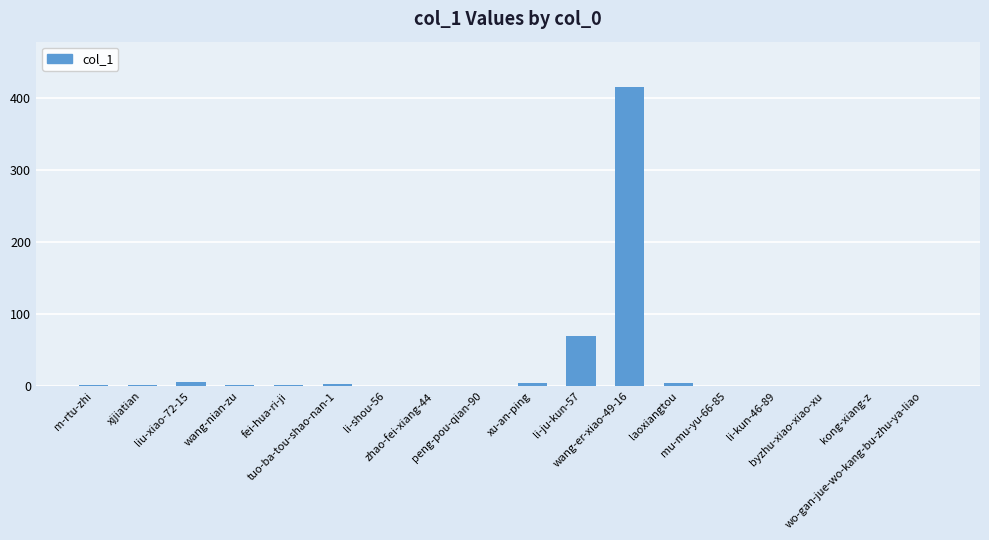

What is the maximum value shown in the chart?

416